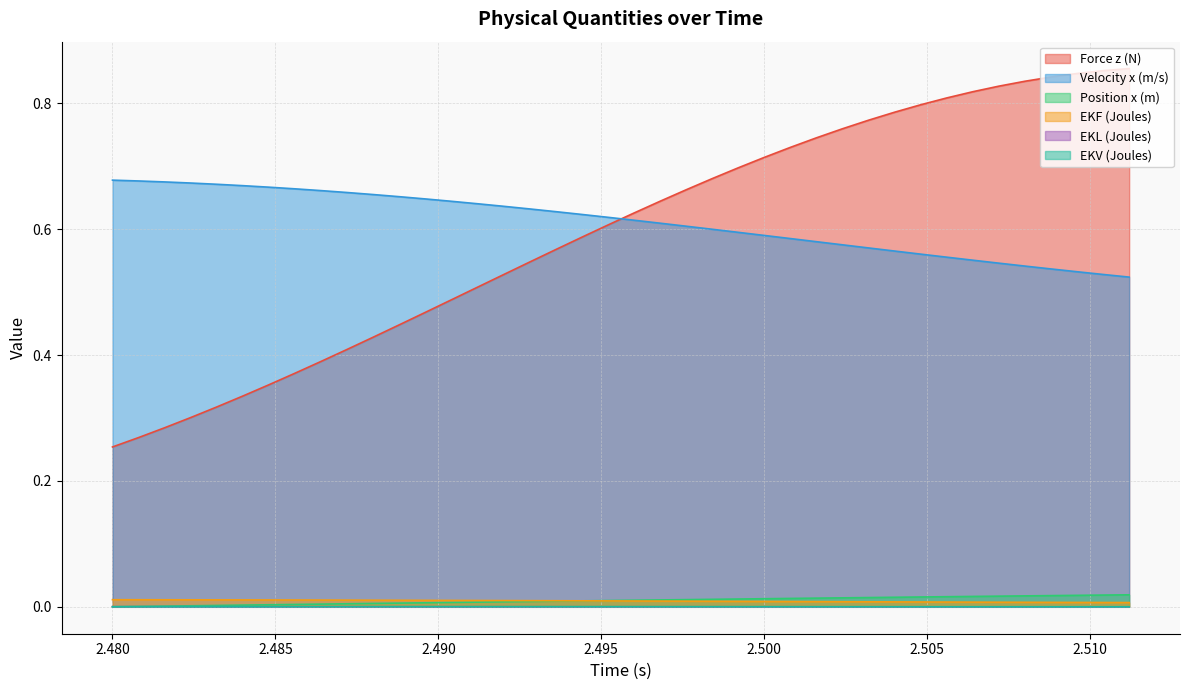

True or false: Force z (N) and Position x (m) intersect in this chart.

False